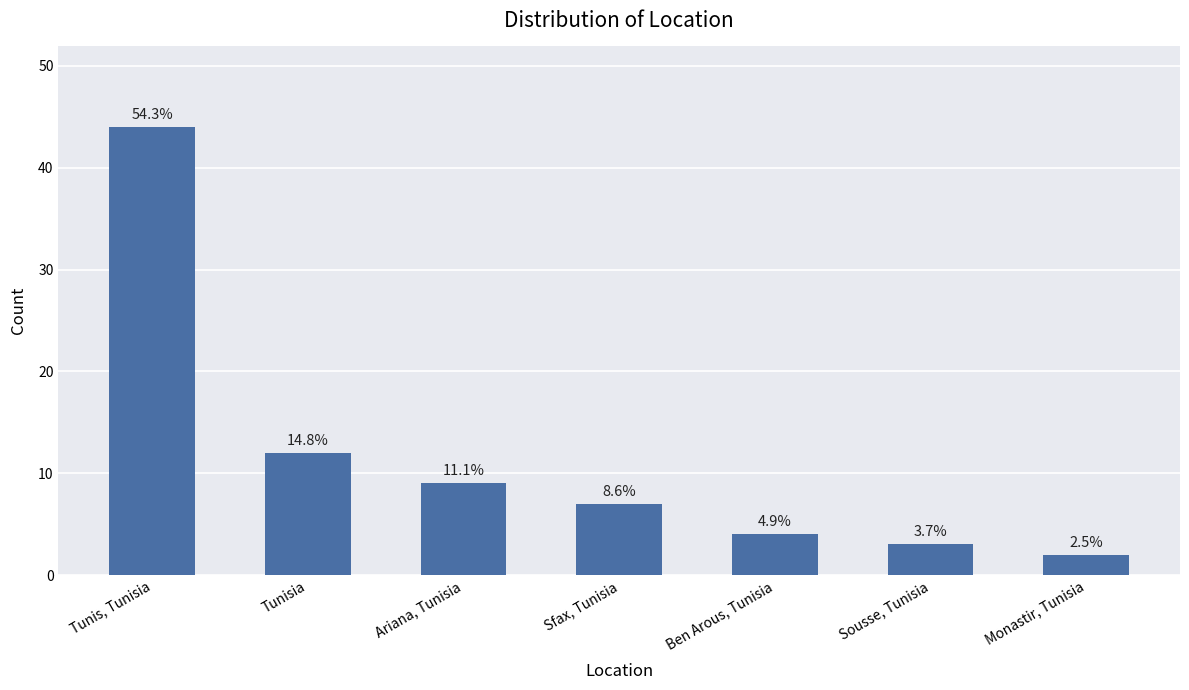

How many bars are there in total?

7